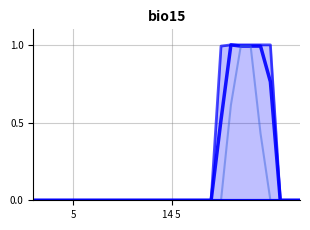

What is the label of the 14th point from the left?

13